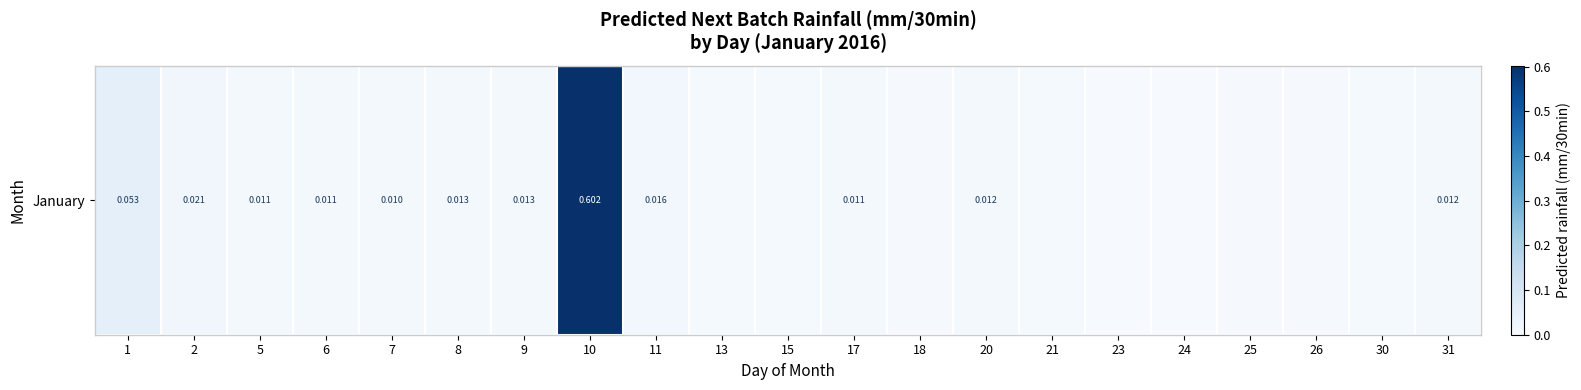

At which category does the chart reach its minimum across all series?

23